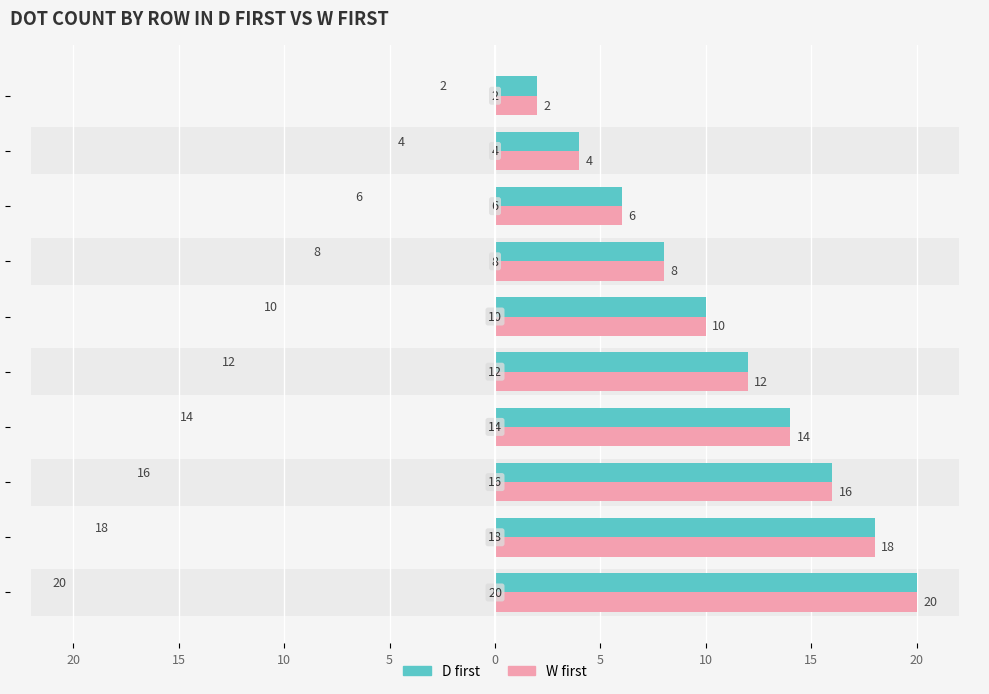

Which series has the widest spread of values?

D first